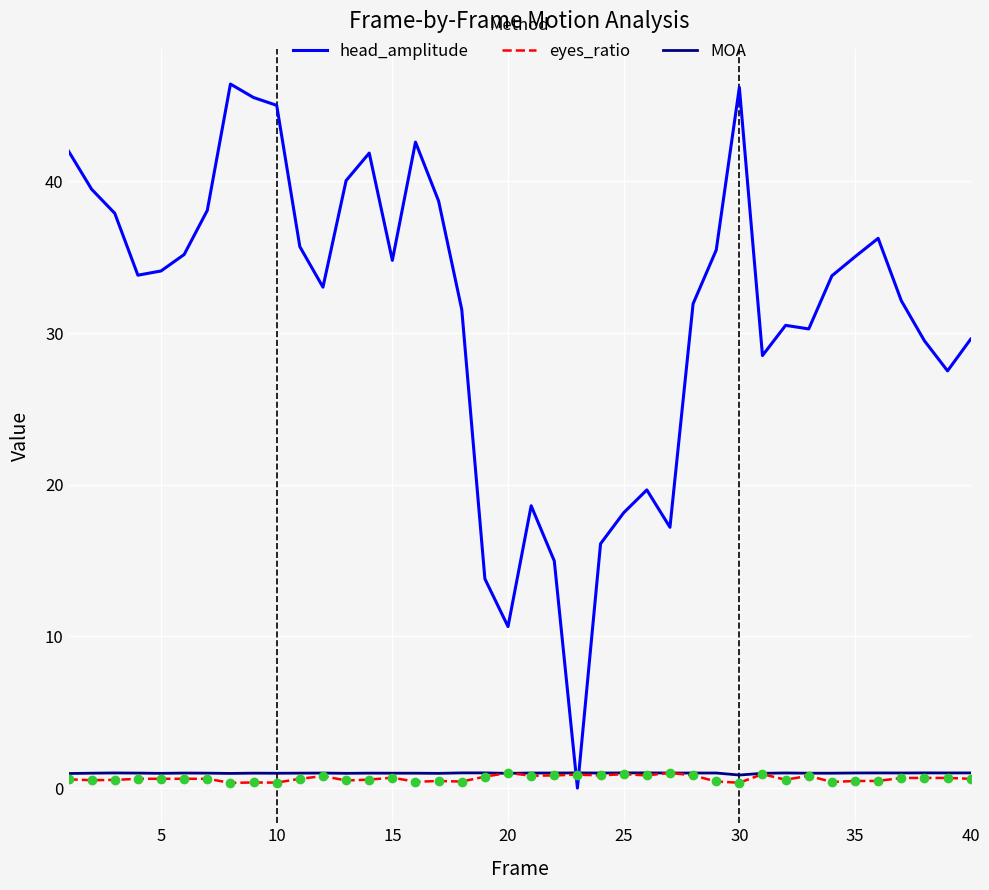

How many lines are shown in the chart?

3